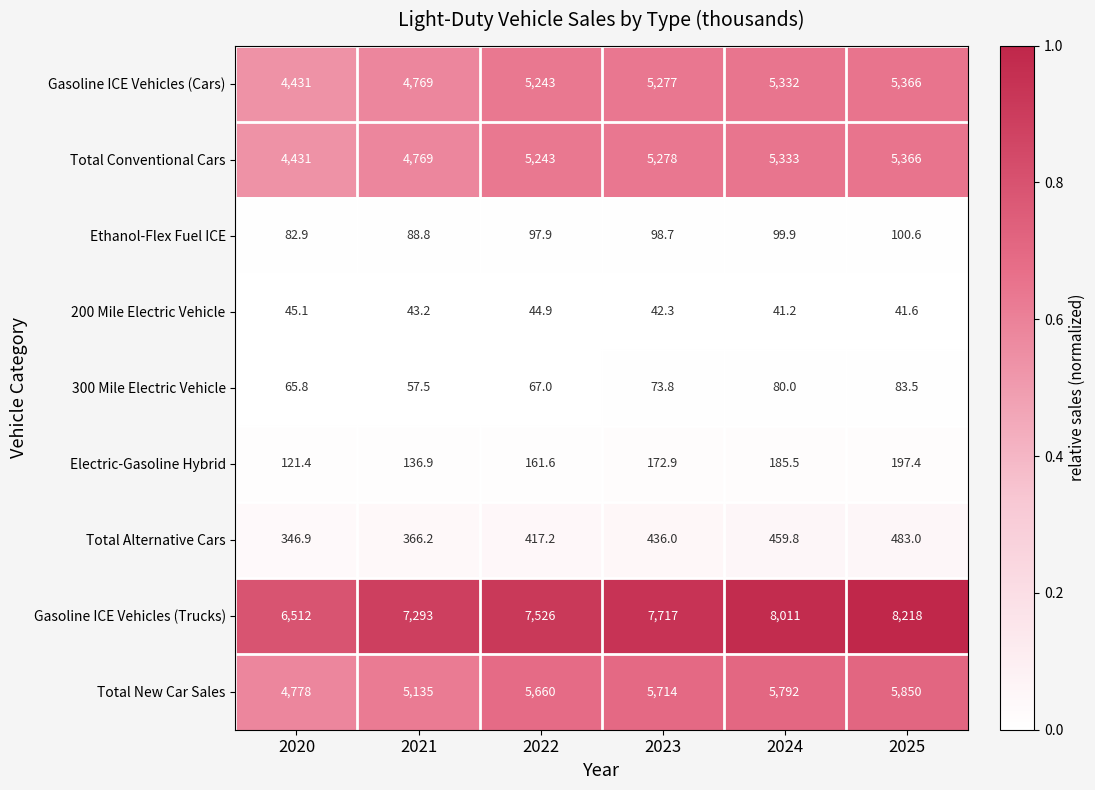

At which label is Total Alternative Cars closest to 414?

2022